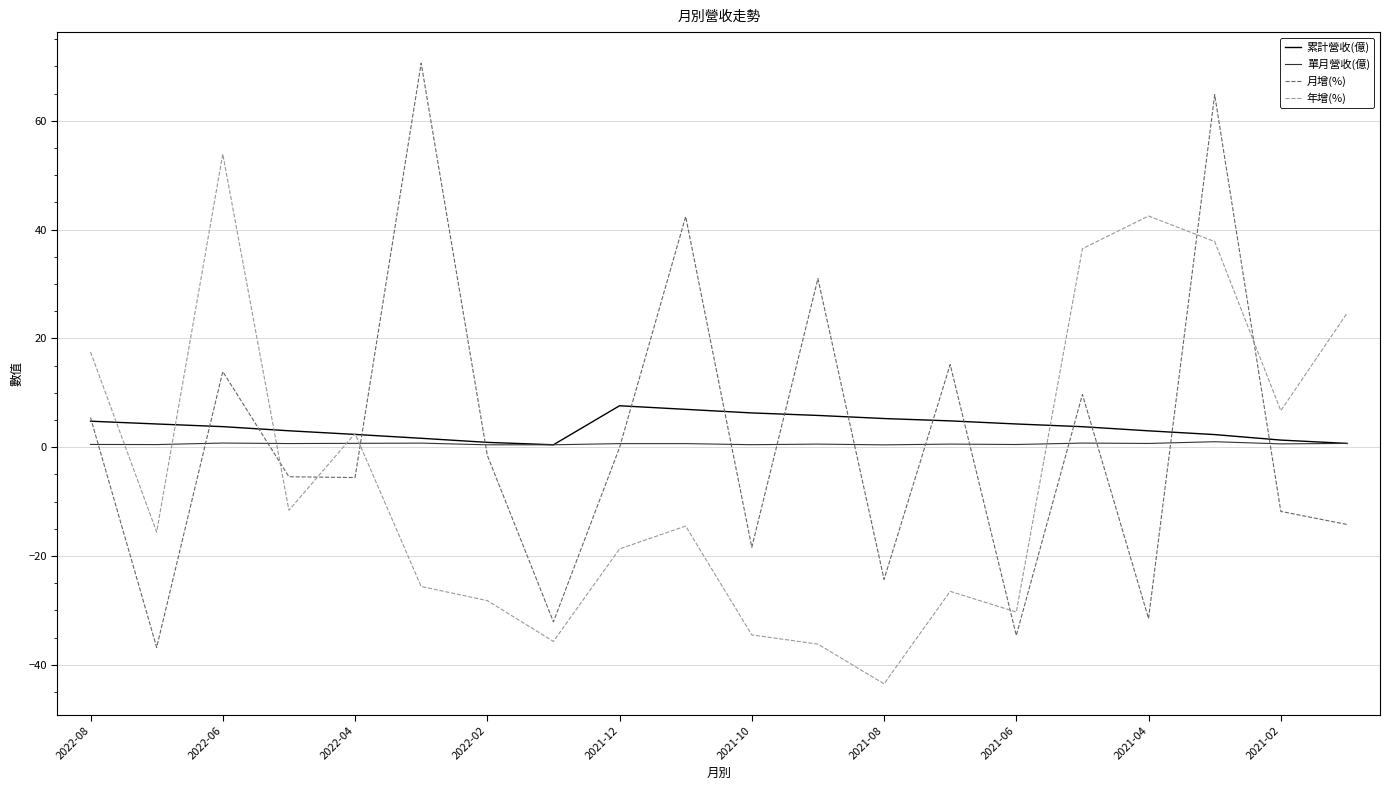

Which series ends up on top after the final intersection of 年增(%) and 月增(%)?

年增(%)